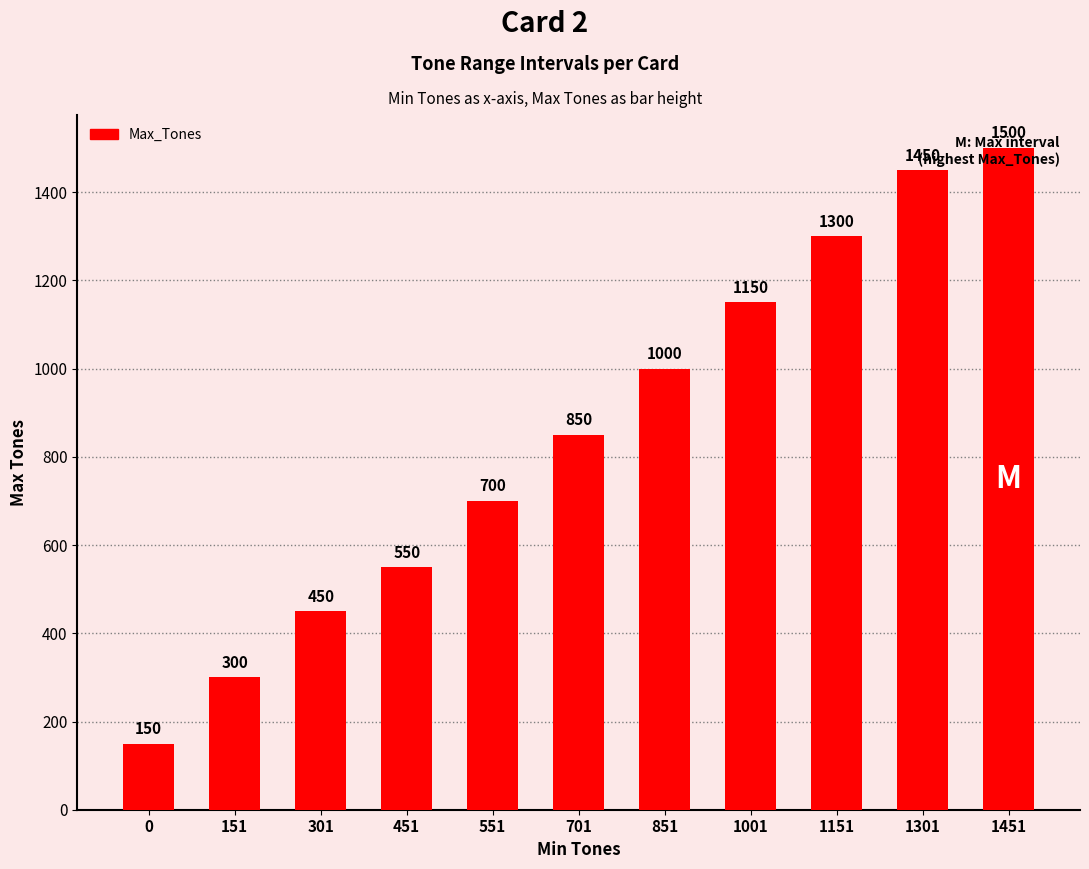

List the labels in order of value, smallest first.

0, 151, 301, 451, 551, 701, 851, 1001, 1151, 1301, 1451